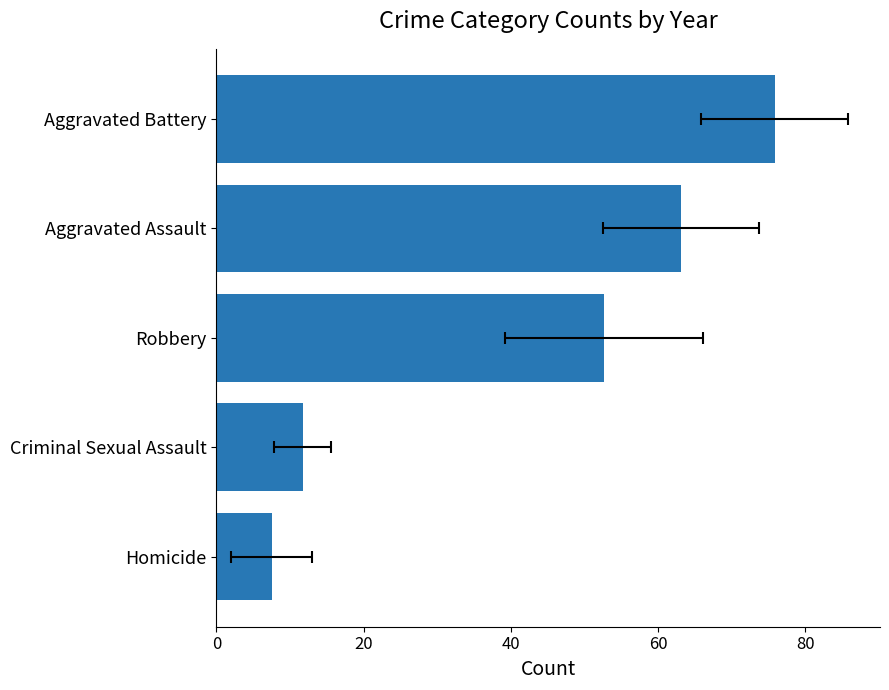

What is the minimum value shown in the chart?

7.5